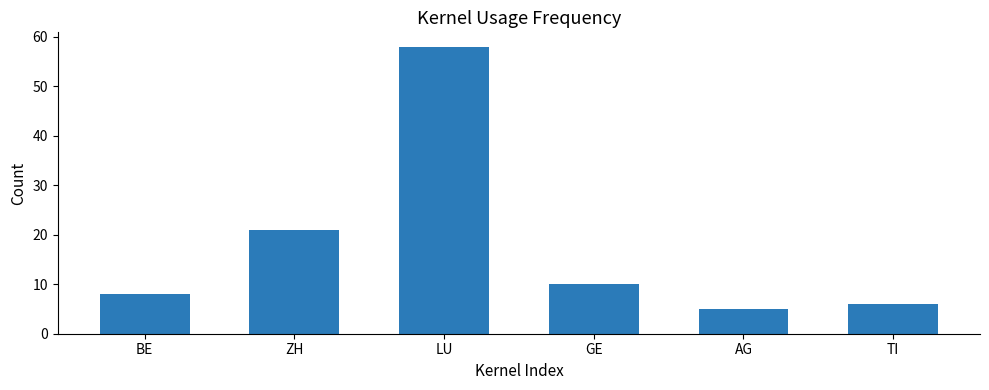

True or false: the data shows 21 at ZH.

True